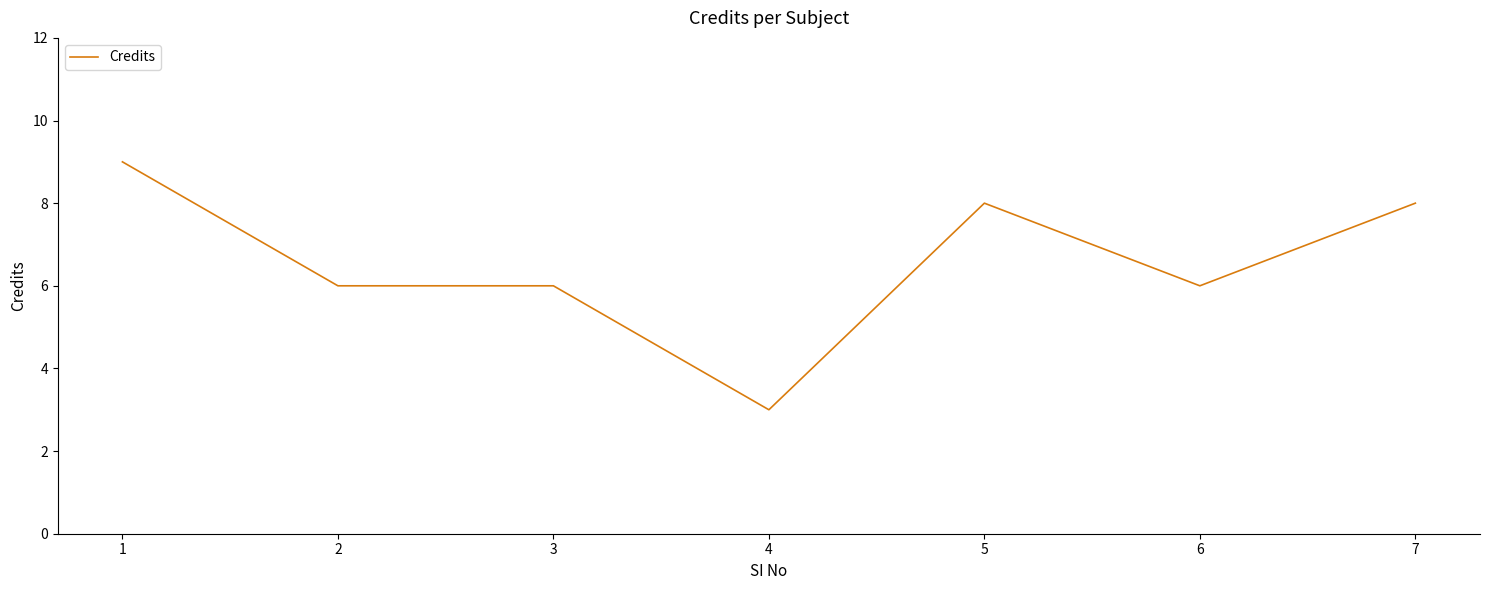

What is the difference between the values at 4 and 2?

3